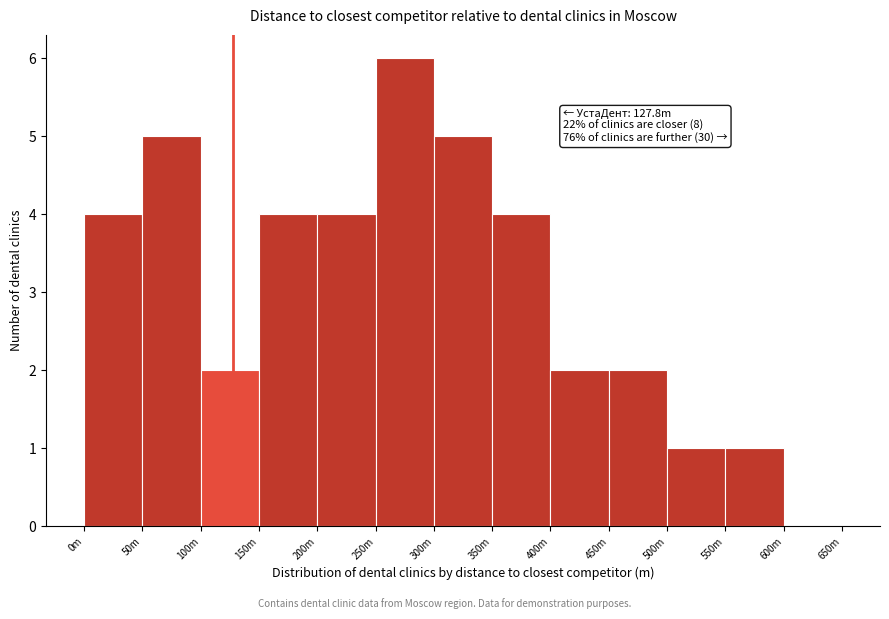

Reading right to left, transcribe all the data shown in this chart.

600m=0	550m=1	500m=1	450m=2	400m=2	350m=4	300m=5	250m=6	200m=4	150m=4	100m=2	50m=5	0m=4